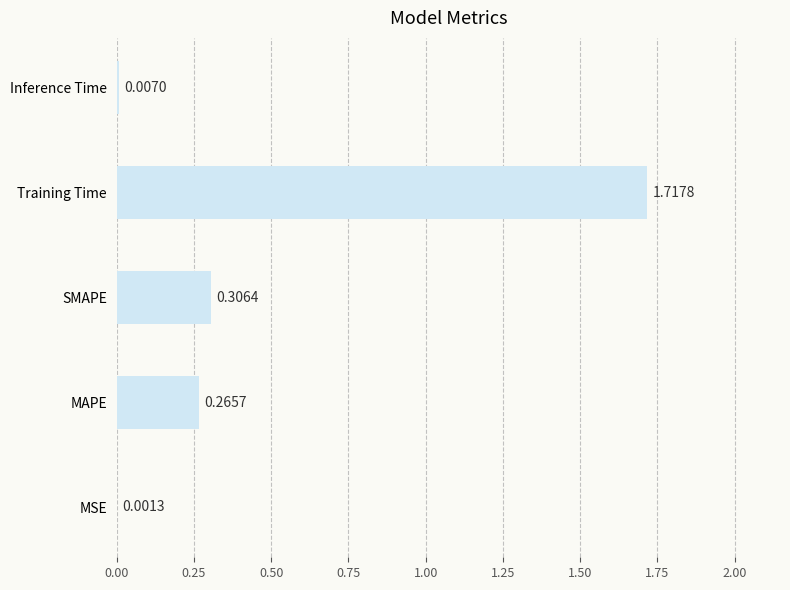

What is the change in value from Training Time to Inference Time?

-1.7